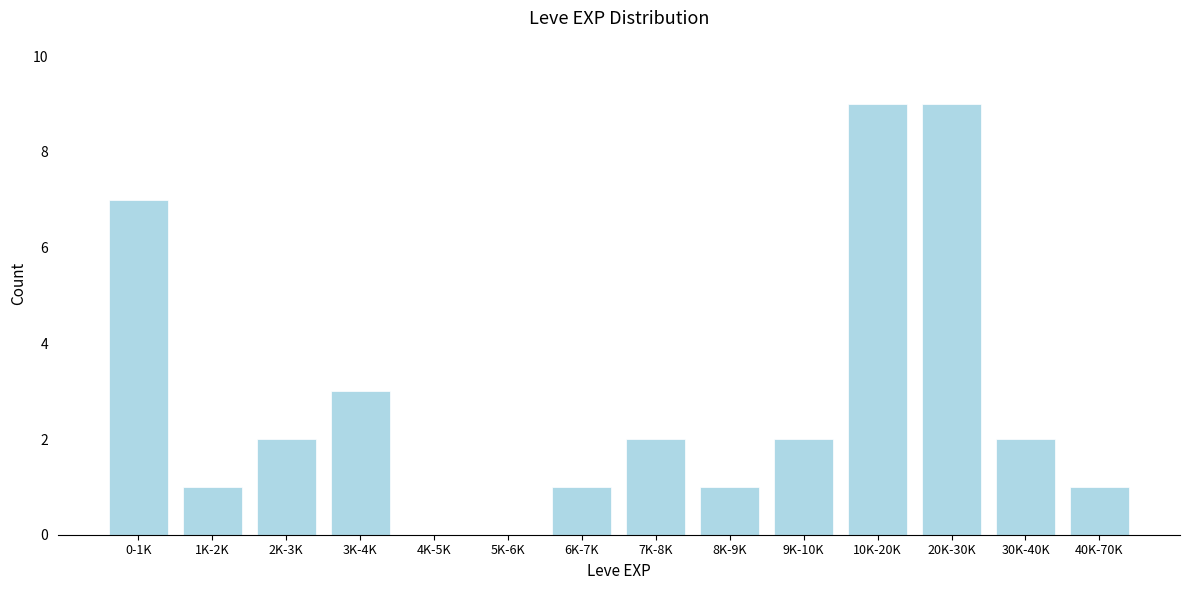

Reading left to right, what are all the values shown in this chart?

0-1K=7	1K-2K=1	2K-3K=2	3K-4K=3	4K-5K=0	5K-6K=0	6K-7K=1	7K-8K=2	8K-9K=1	9K-10K=2	10K-20K=9	20K-30K=9	30K-40K=2	40K-70K=1